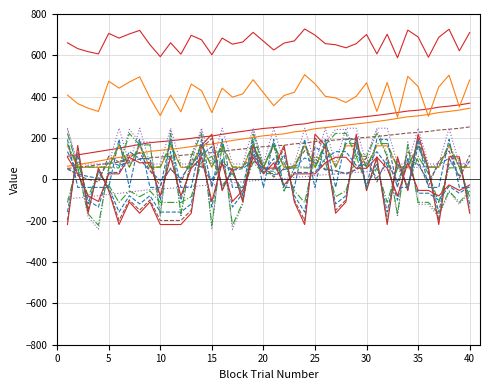

Is this an area chart (filled region under the line)?

No